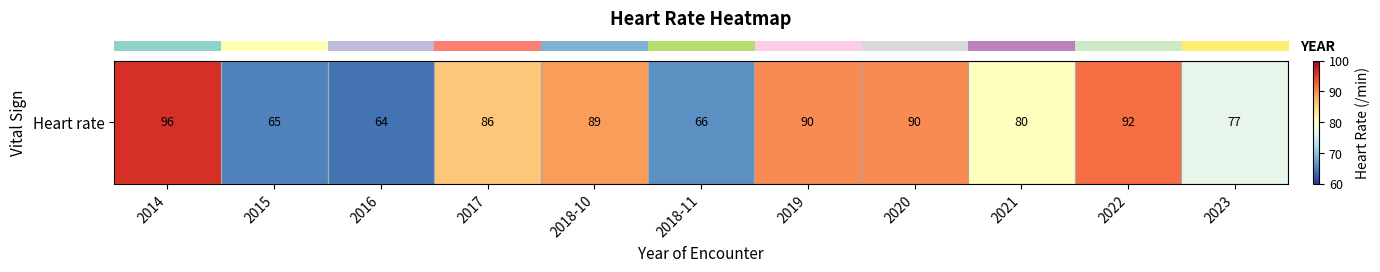

Which has a higher value, 2020 or 2018-10?

2020